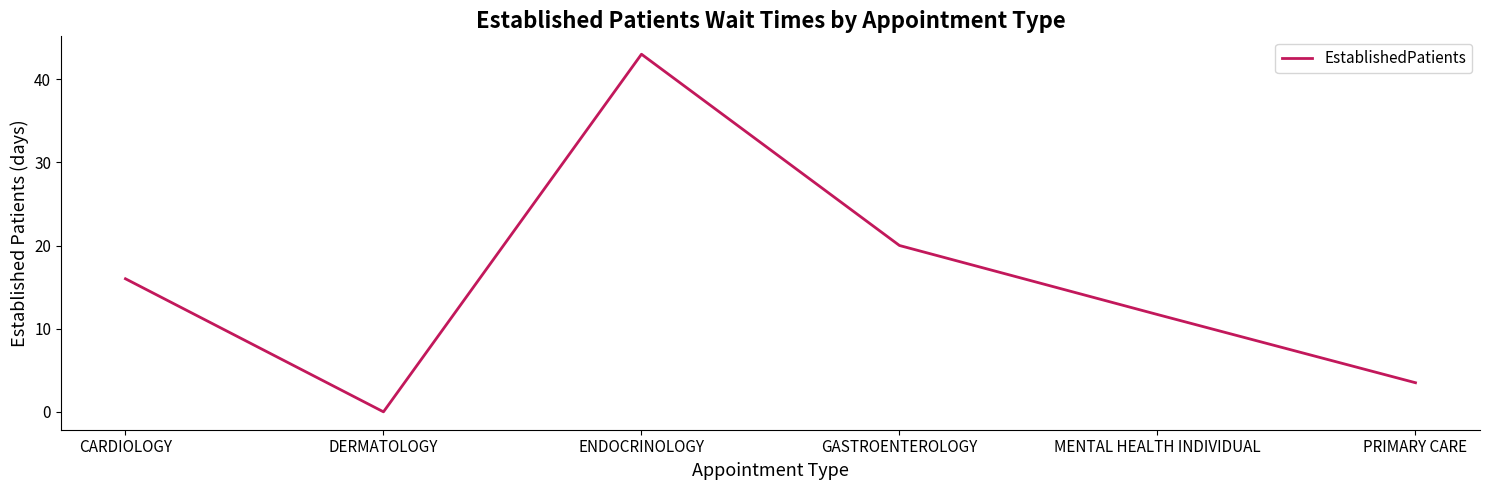

Approximately how many times larger is the value at GASTROENTEROLOGY compared to ENDOCRINOLOGY?

0.5